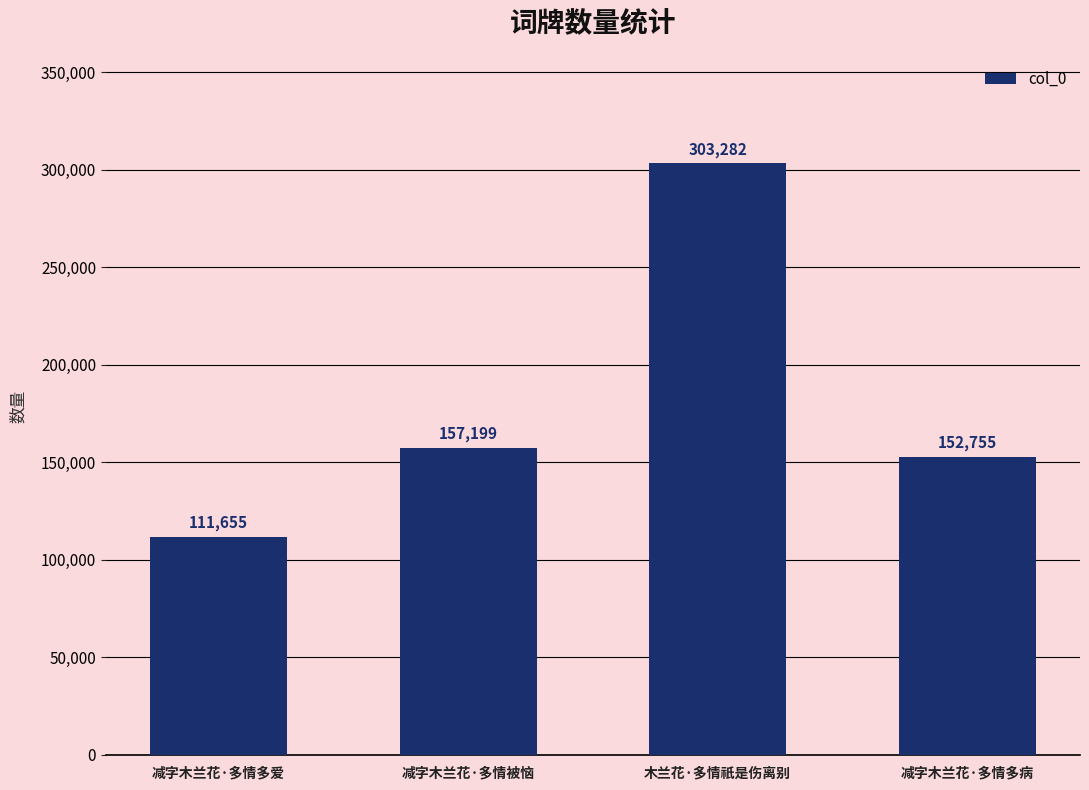

What is the difference between the second highest and minimum values?

45544